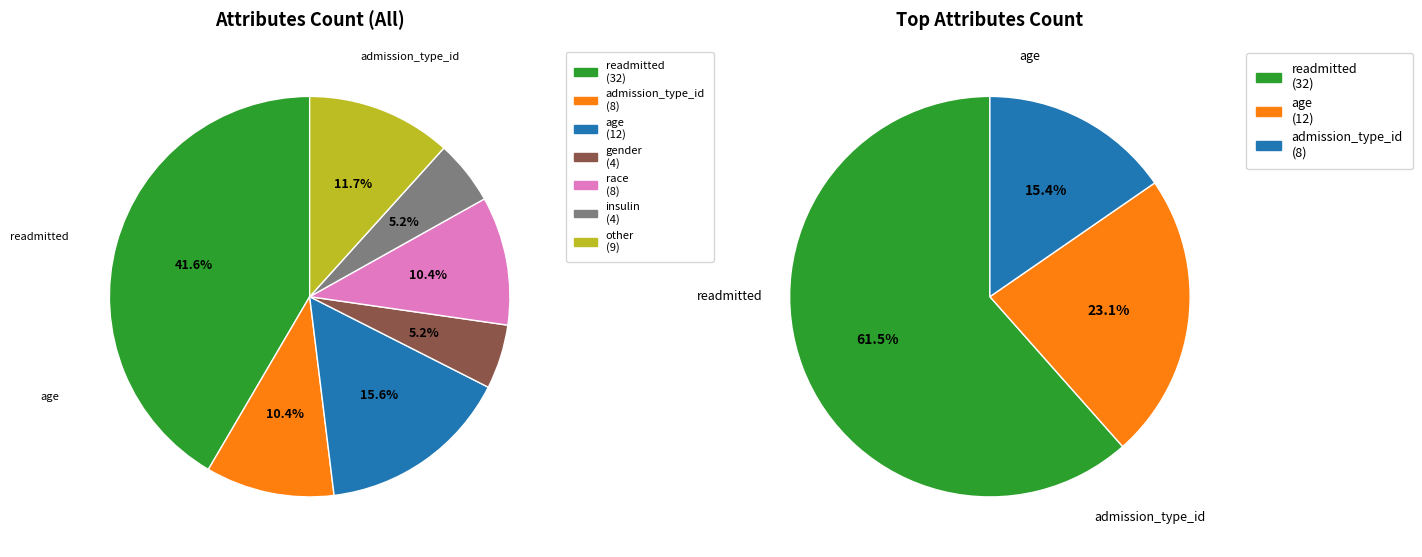

To the nearest percent, what percentage of the pie is race?

10%